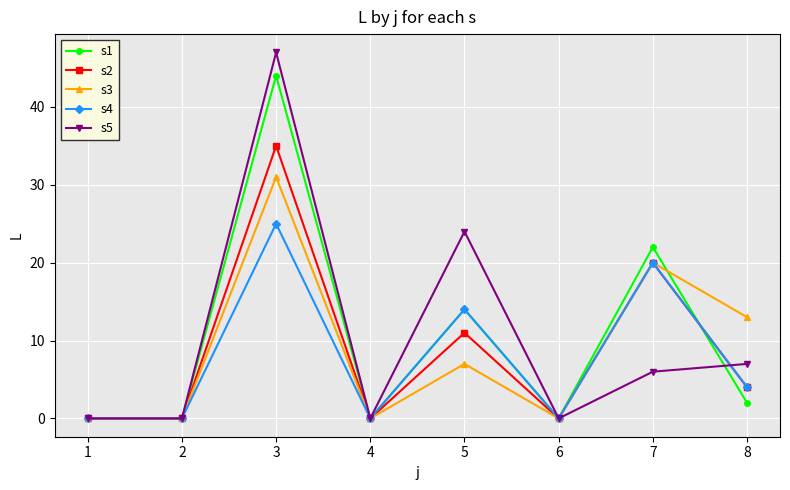

What is the greatest value displayed?

47